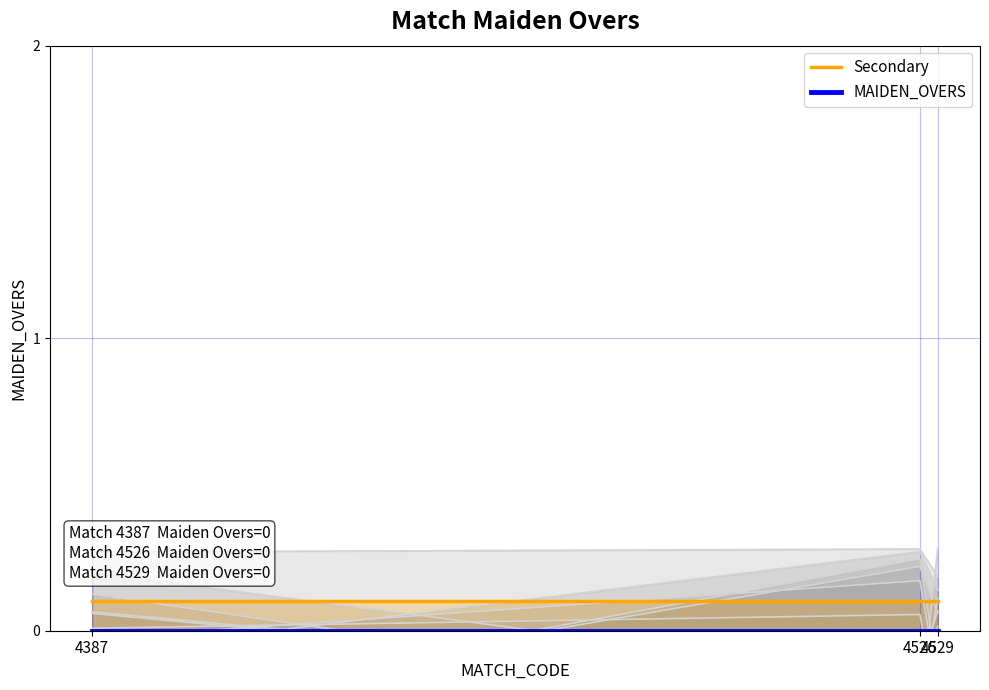

Reading left to right, list all the values displayed in this chart.

Secondary: 4387=0.1	4526=0.1	4529=0.1
MAIDEN_OVERS: 4387=0.0	4526=0.0	4529=0.0